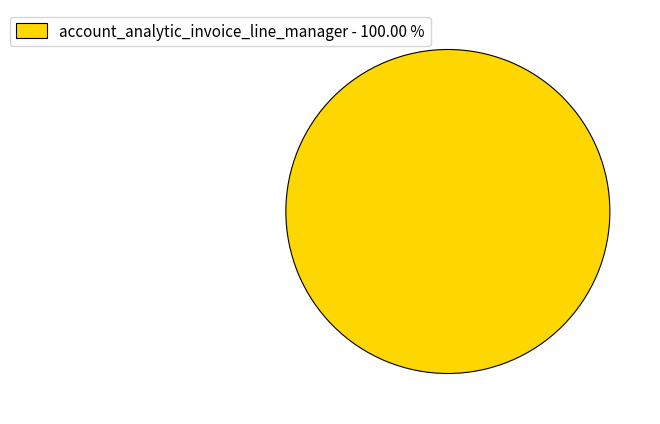

Rank the categories by value from lowest to highest.

account_analytic_invoice_line_manager - 100.00 %